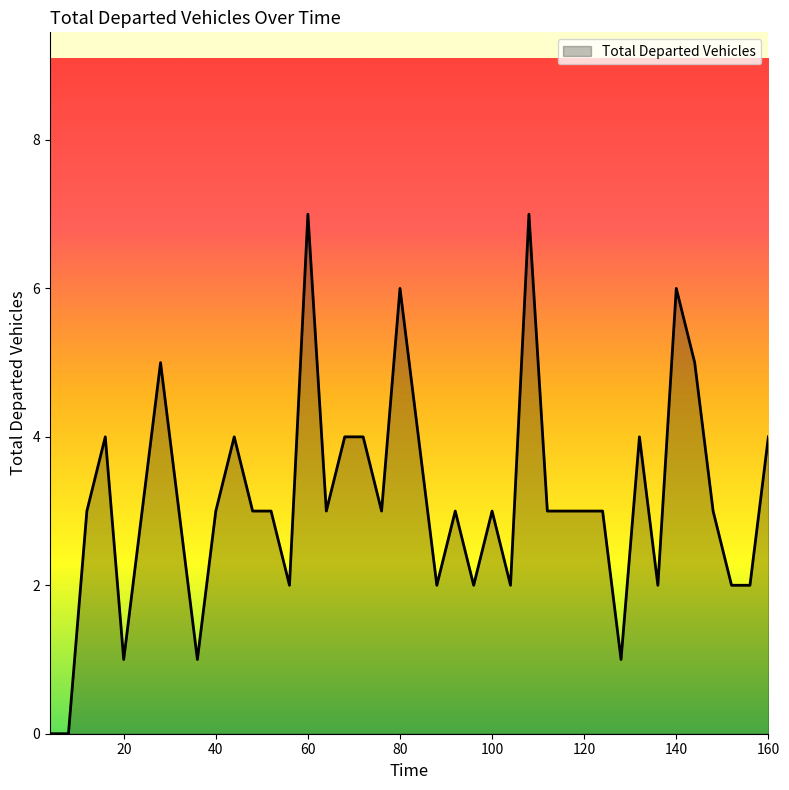

What is the greatest value displayed?

7